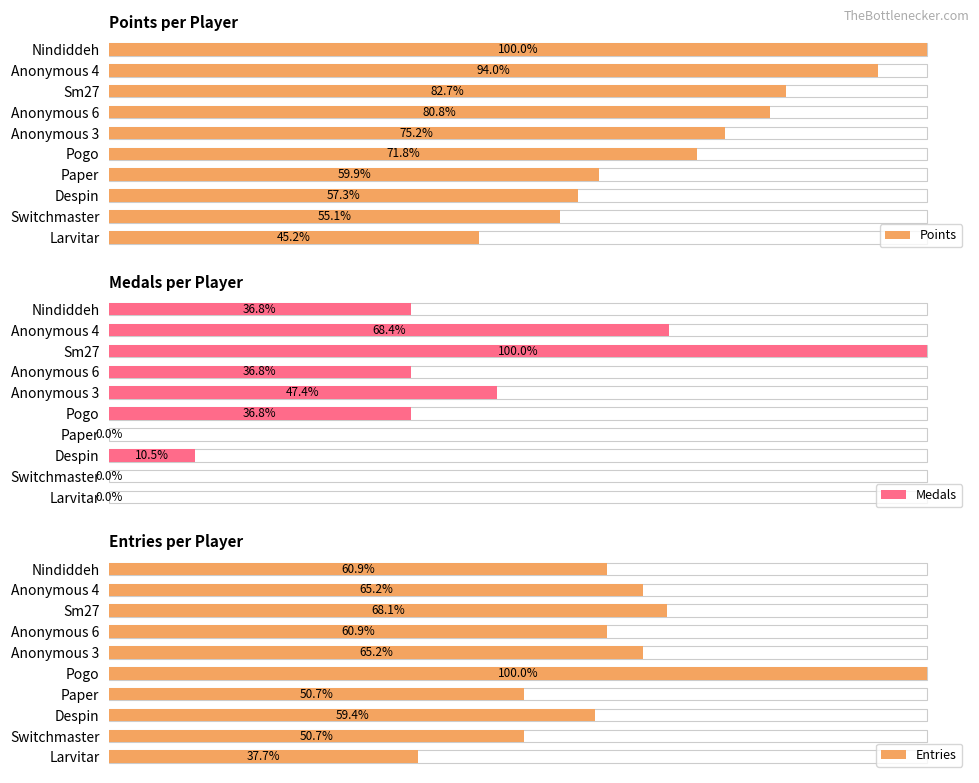

What are all the series names shown in the legend?

Points, Medals, Entries